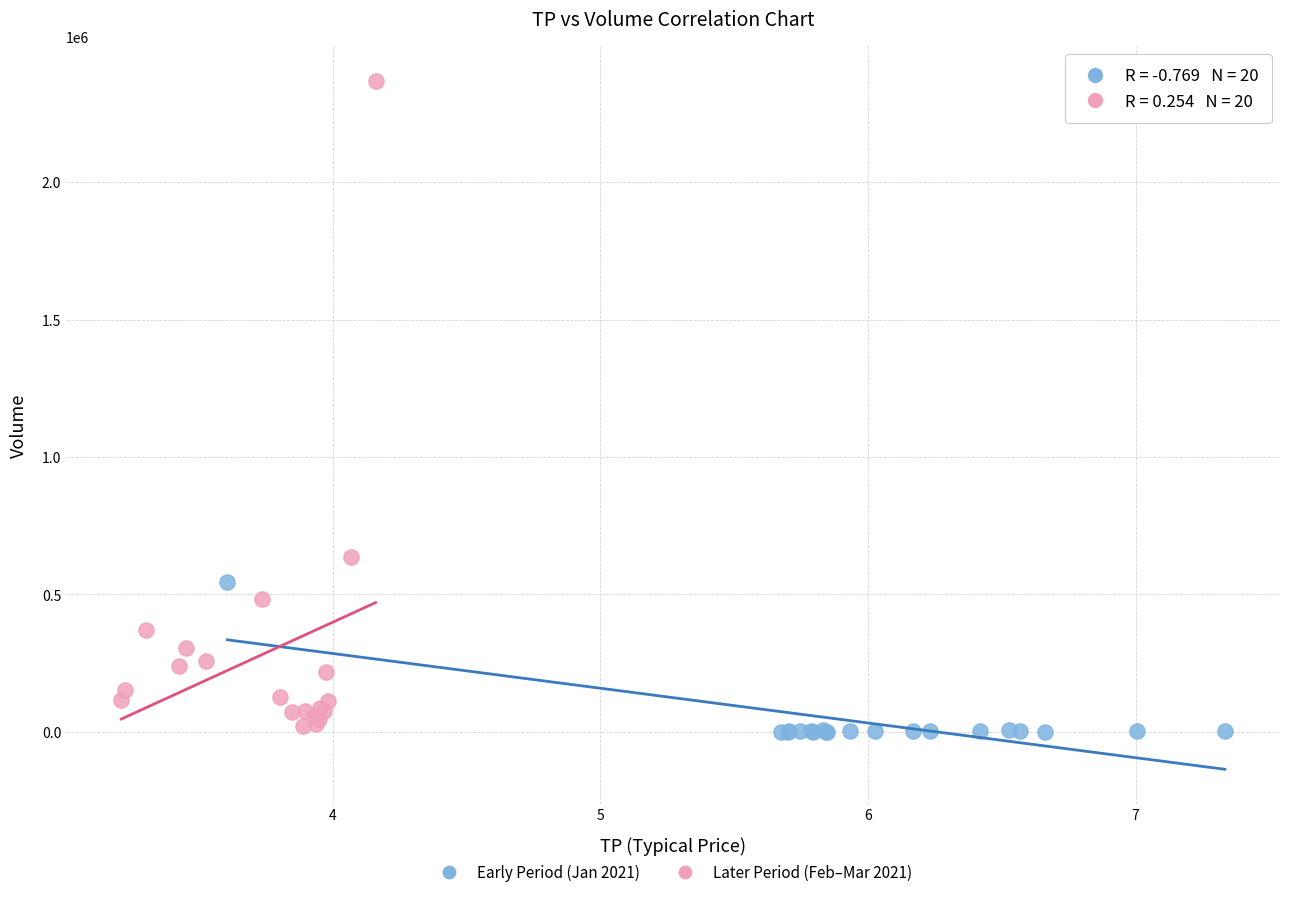

Which series reaches the maximum Y coordinate?

Later Period (Feb–Mar 2021)